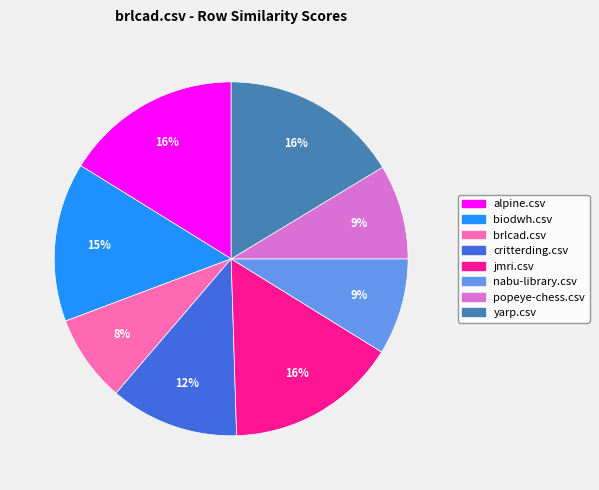

What is the smallest slice in the pie chart?

brlcad.csv